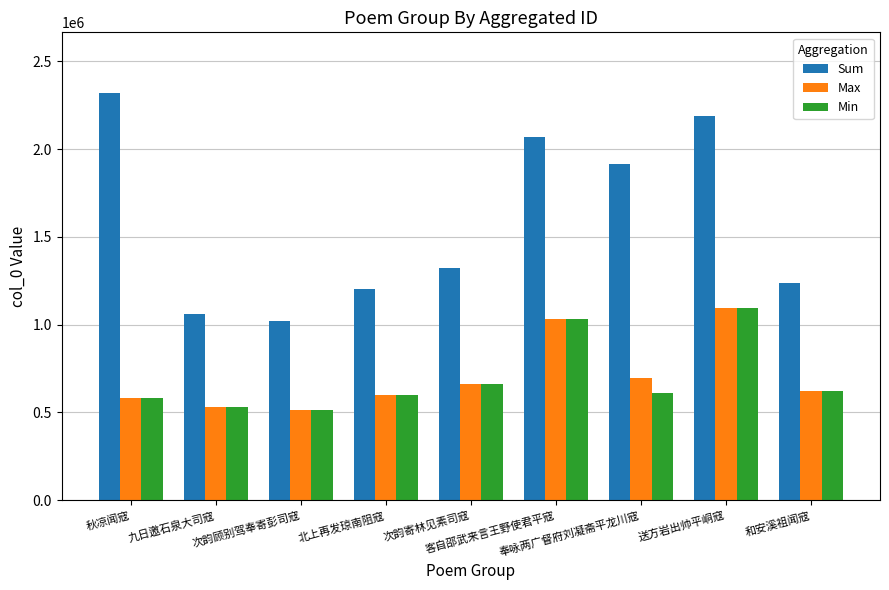

The value of Max at 奉咏两广督府刘凝斋平龙川寇 is 698130. True or false?

True